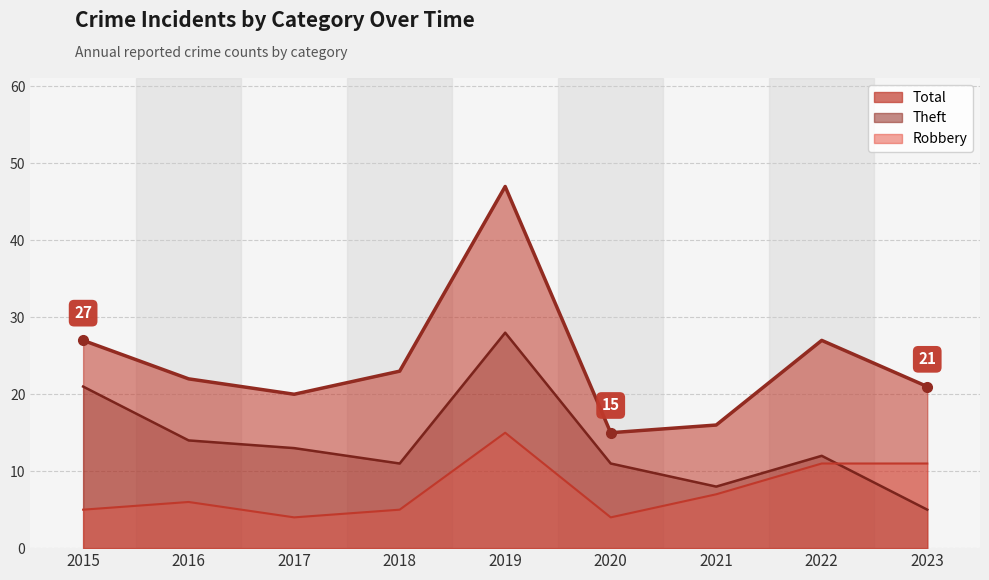

True or false: Total and Robbery intersect in this chart.

False